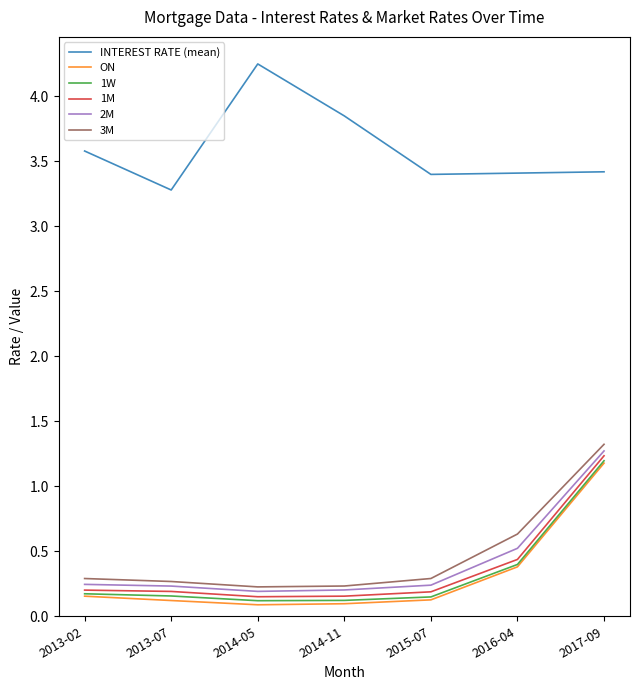

The 2M series shows 2.0 at 2017-09. True or false?

False